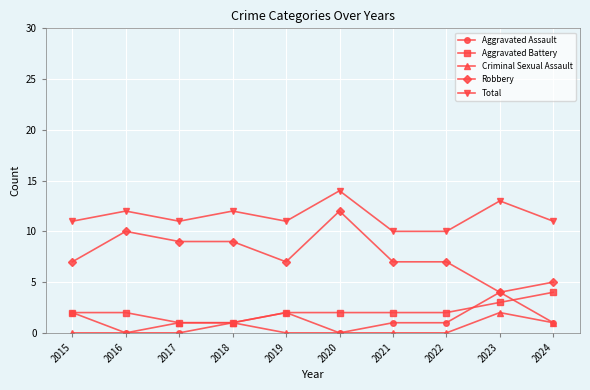

Which series has the largest range (max minus min)?

Robbery